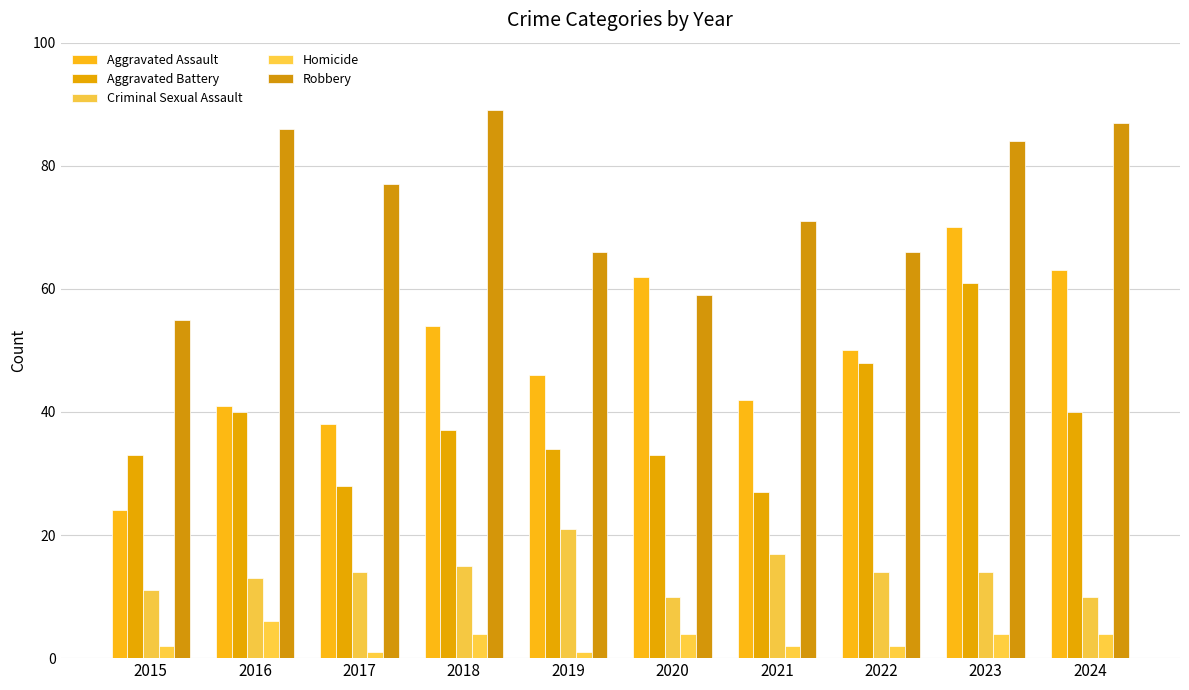

What is the total value across all series at 2018?

199